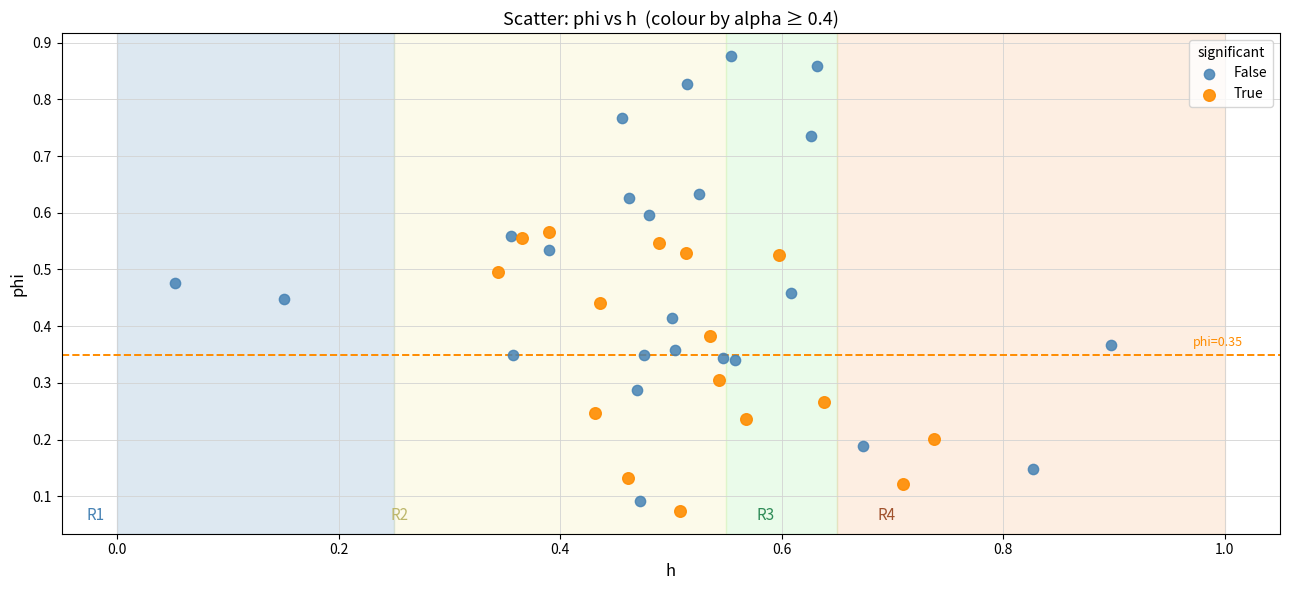

Which series contains the highest Y value?

False